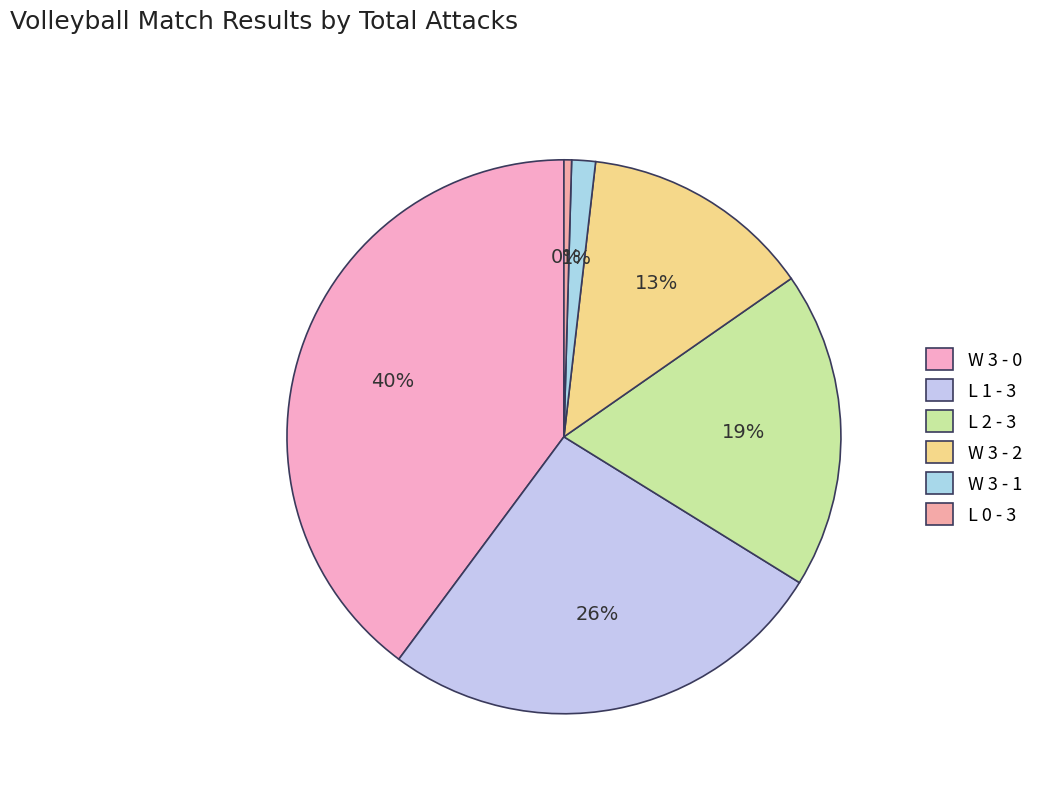

How many segments does this pie chart have?

6